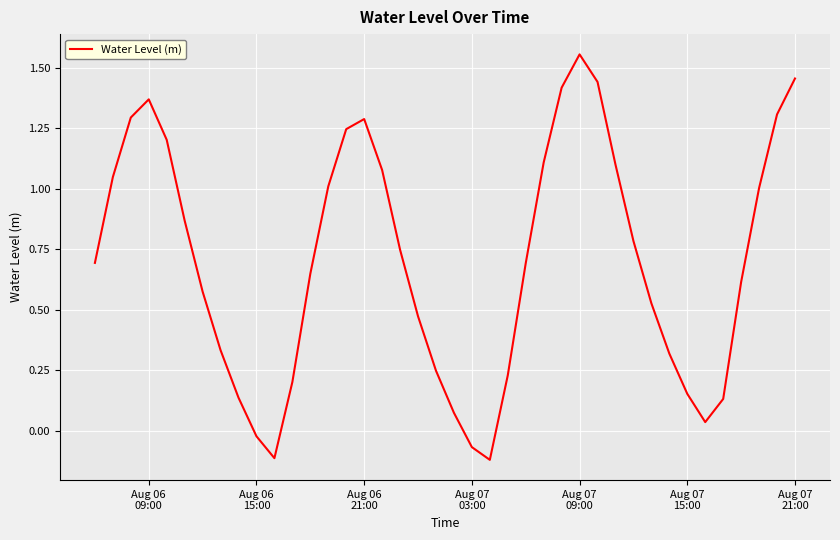

What is the difference between the maximum and minimum values?

1.7